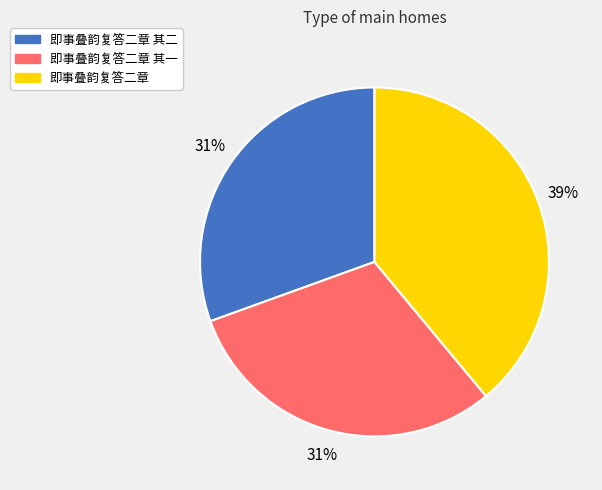

Is there any slice that represents more than half of the pie?

No